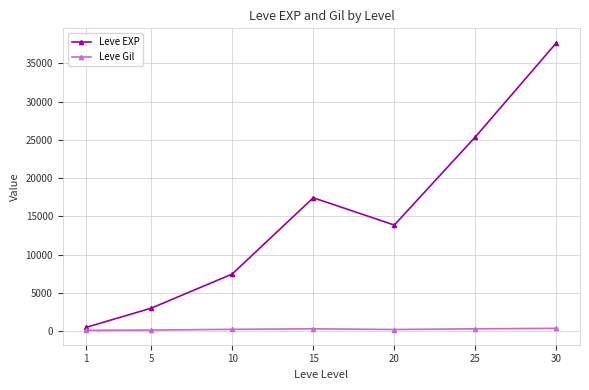

What is the minimum value shown in the chart?

113.0